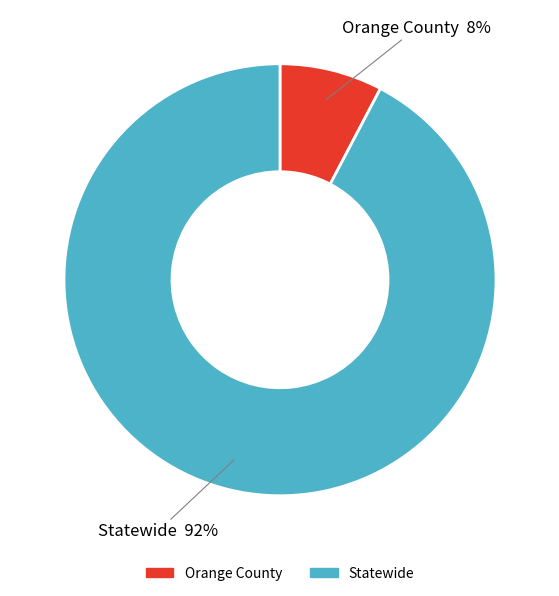

To the nearest percent, what is the average slice percentage?

50%